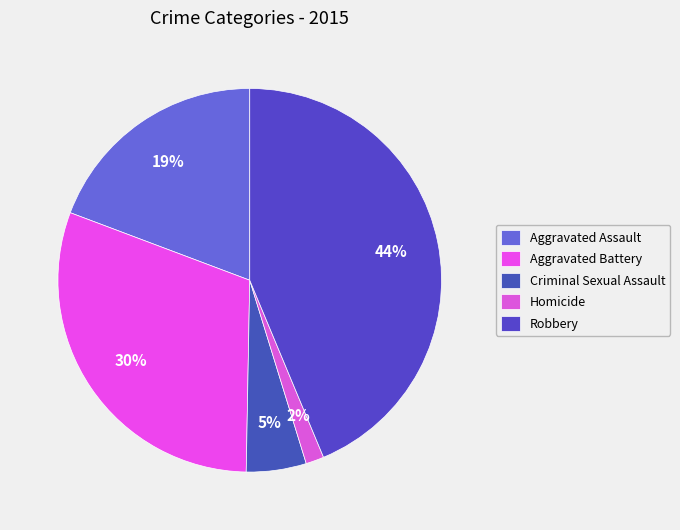

Is Aggravated Battery the majority of the pie?

No